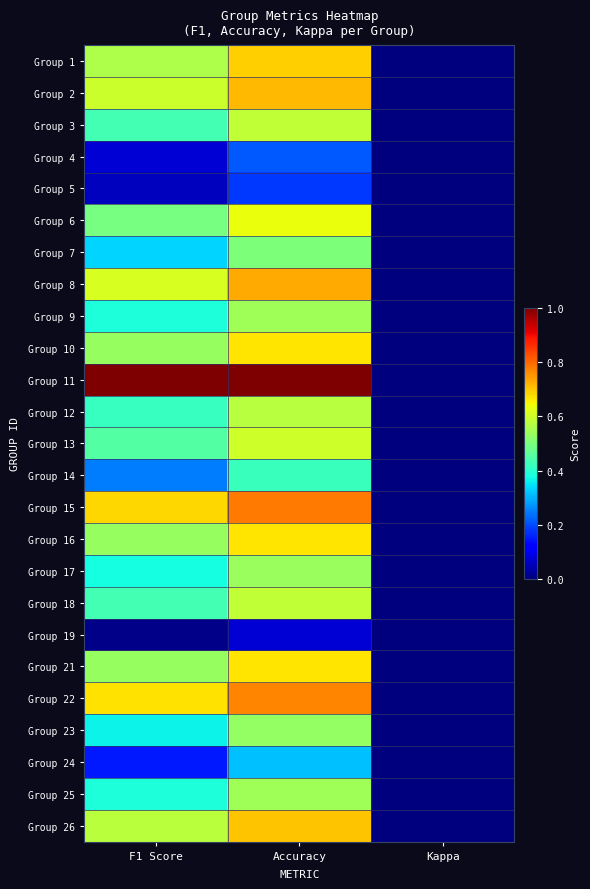

How many distinct data groups are displayed?

25